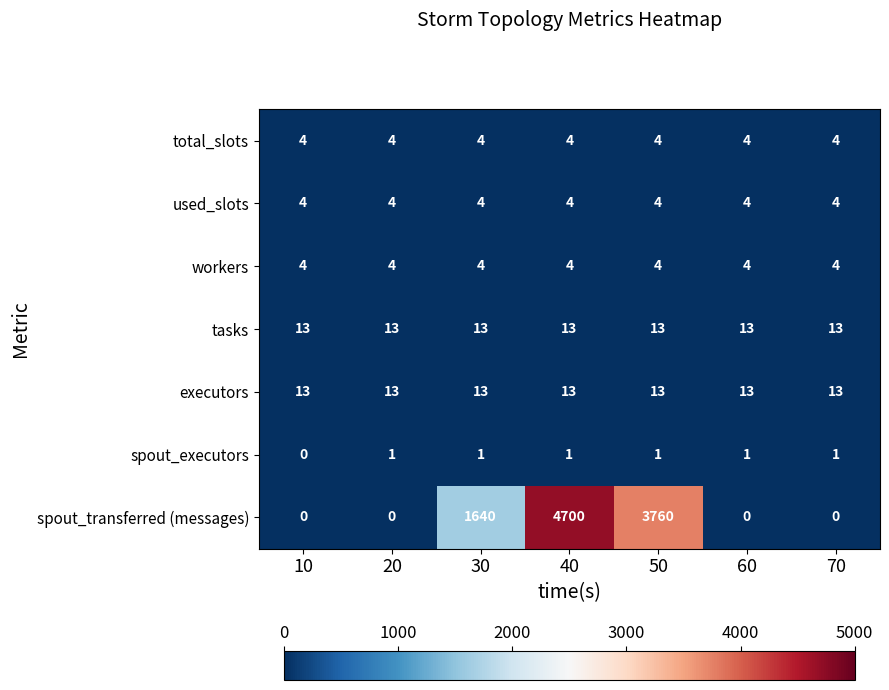

What is the total value across all series at 60?

39